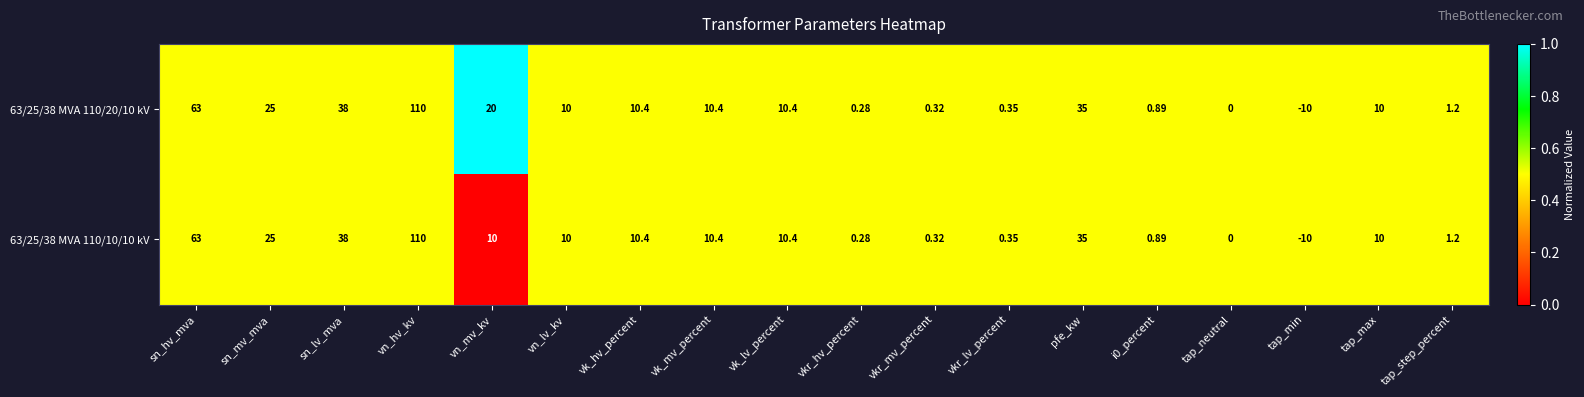

Rank the series by their average value, from lowest to highest.

63/25/38 MVA 110/10/10 kV, 63/25/38 MVA 110/20/10 kV